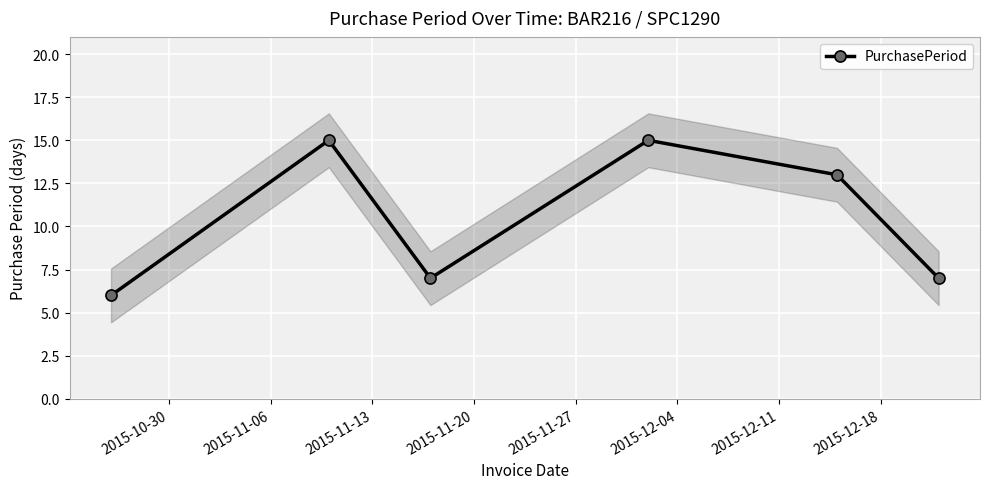

What is the maximum value for PurchasePeriod?

15